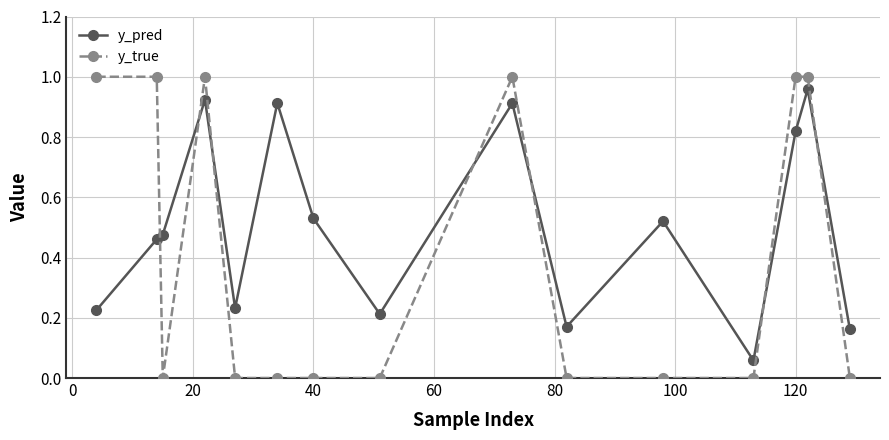

What are all the series names shown in the legend?

y_pred, y_true